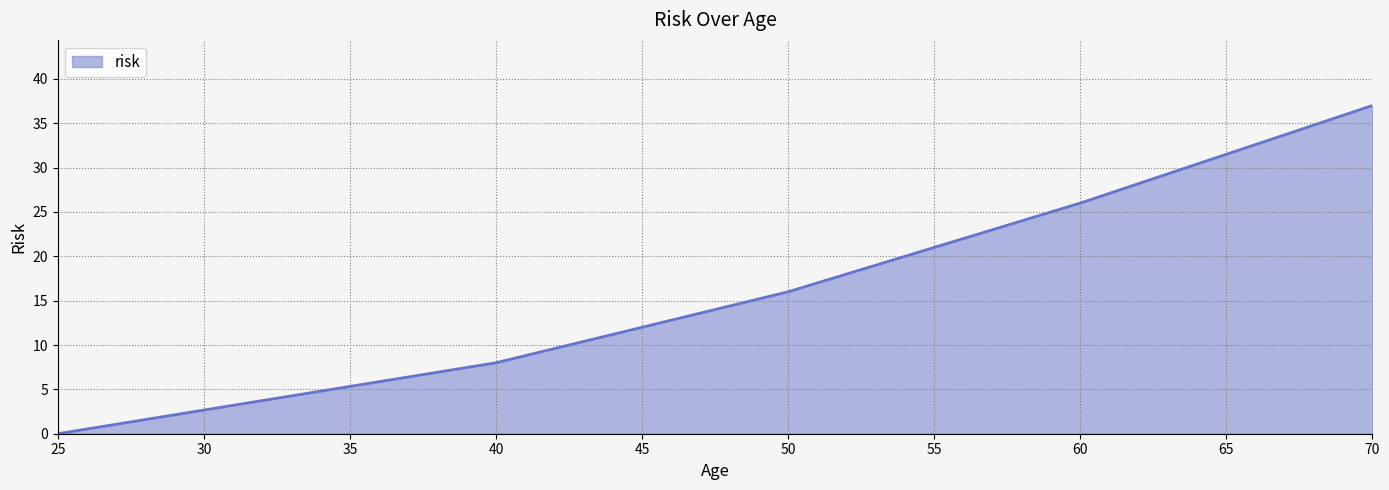

What is the difference between the values at 70 and 60?

11